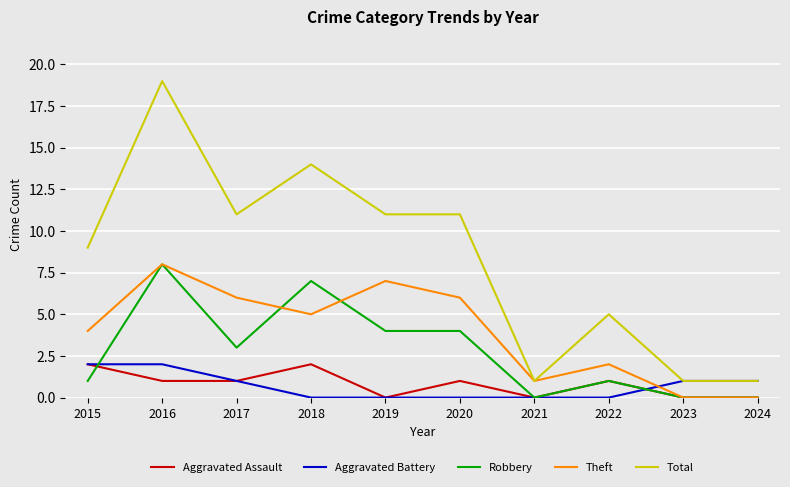

What is the difference between the second highest and minimum values in the Theft series?

7